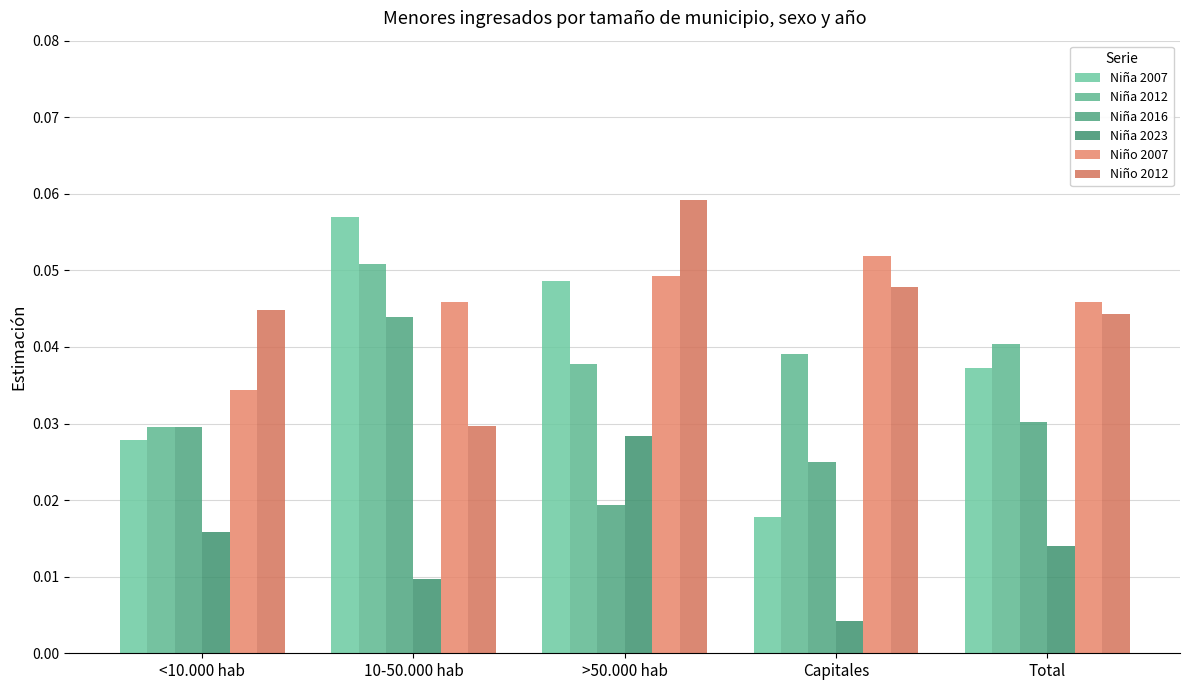

Does the chart contain any negative values?

No